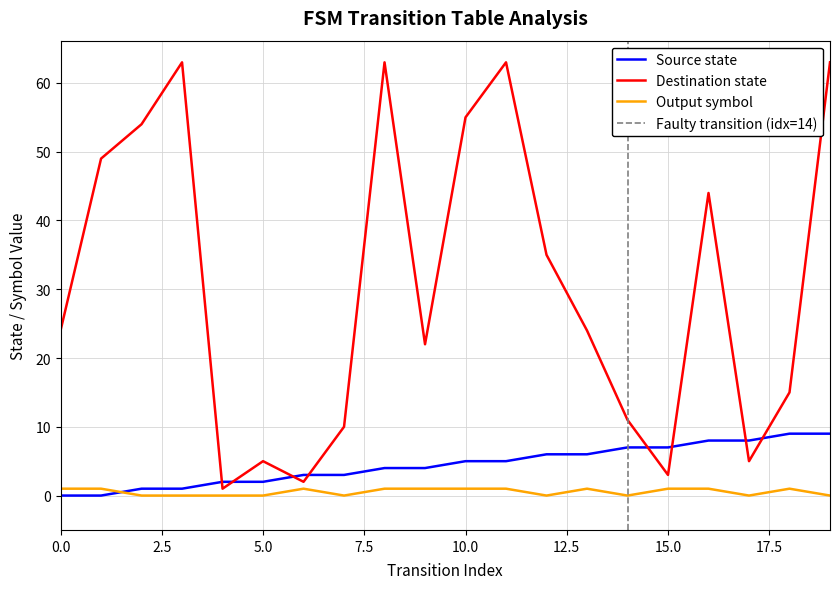

The value of source_state at 17 is 8. True or false?

True